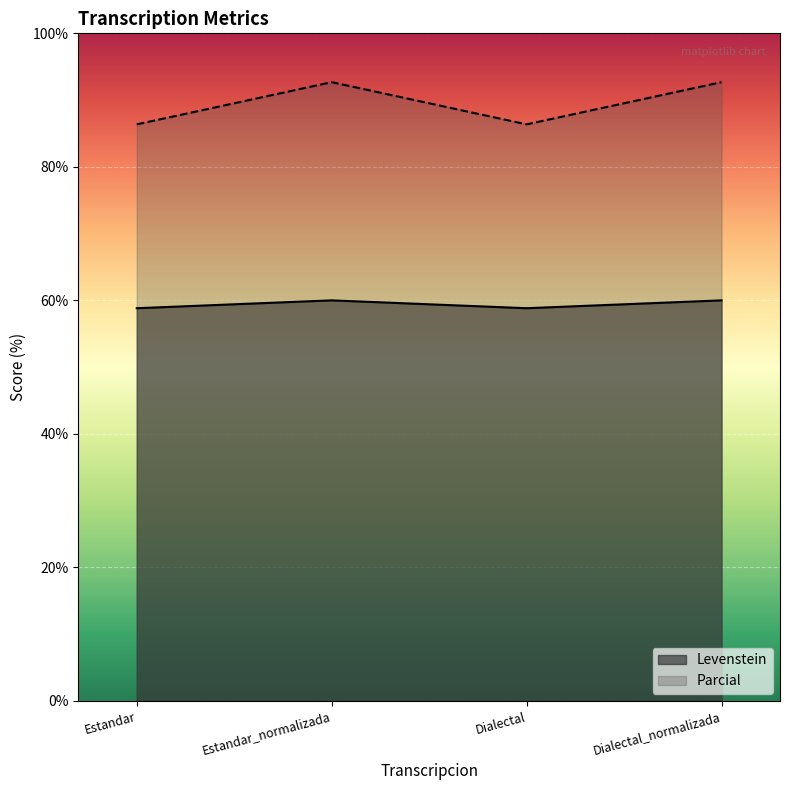

At Estandar_normalizada, list the series in order from smallest to largest.

Levenstein, Parcial